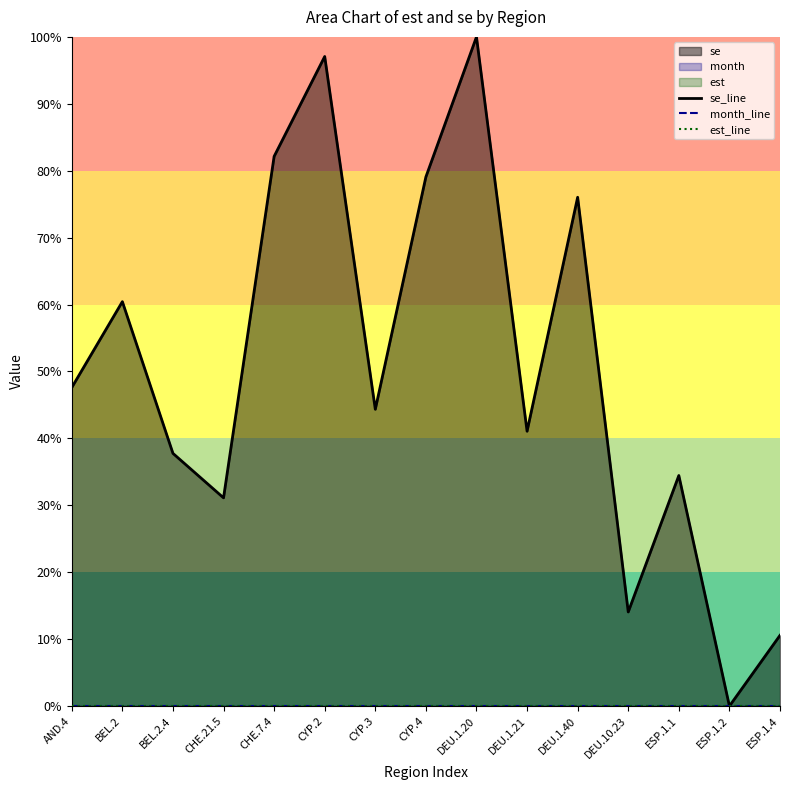

Is the value of se_line at DEU.1.20 greater than the value of month_line at BEL.2.4?

Yes